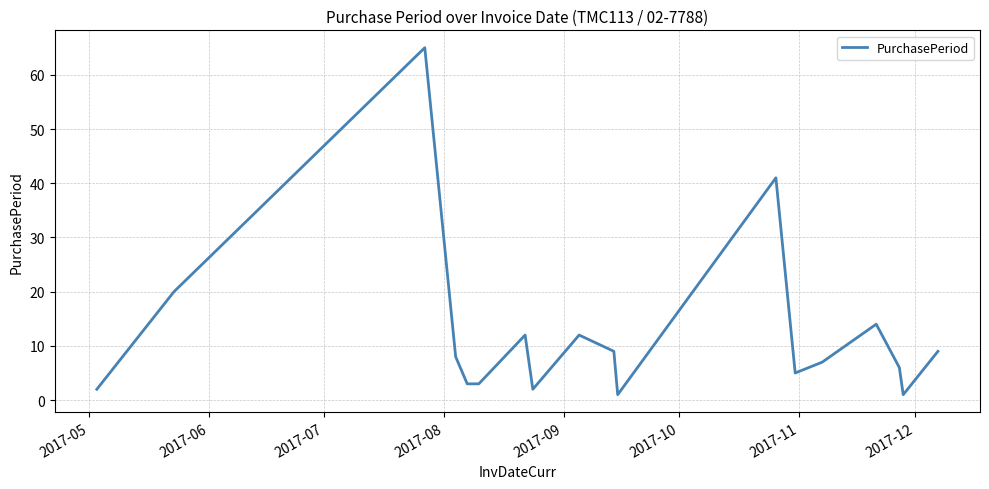

What is the maximum value shown in the chart?

65